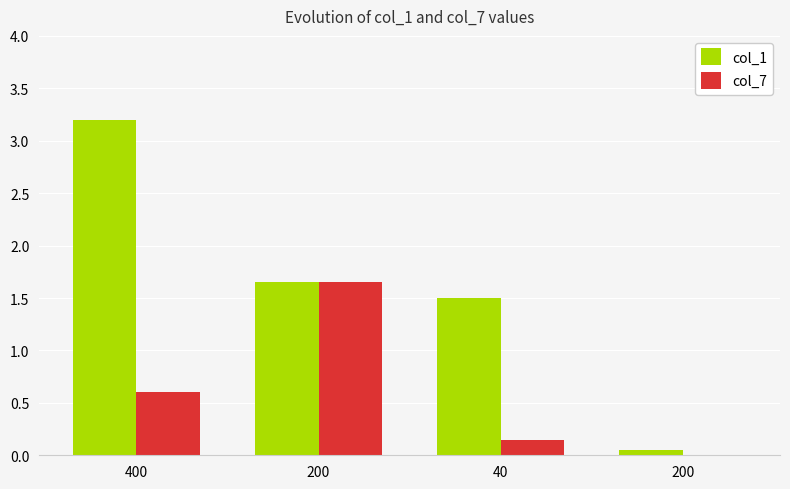

What is the value of the col_1 bar at the 1st from the left?

3.2